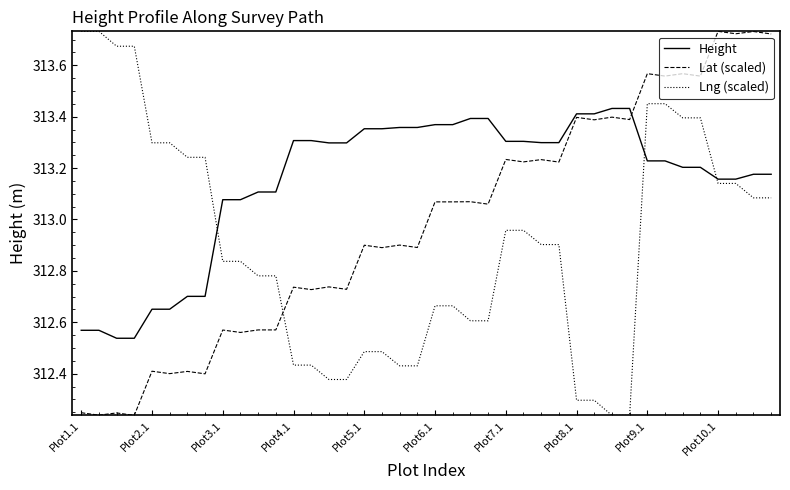

How many times do Lat (scaled) and Lng (scaled) cross each other?

1